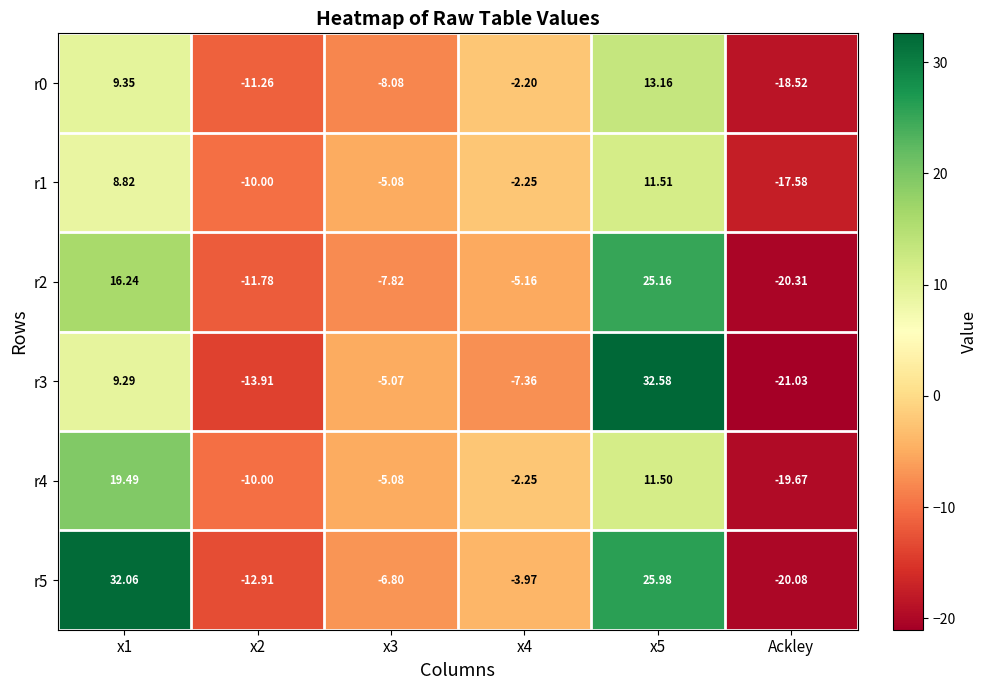

Is the value of r1 at x1 greater than the value of r3 at x4?

Yes